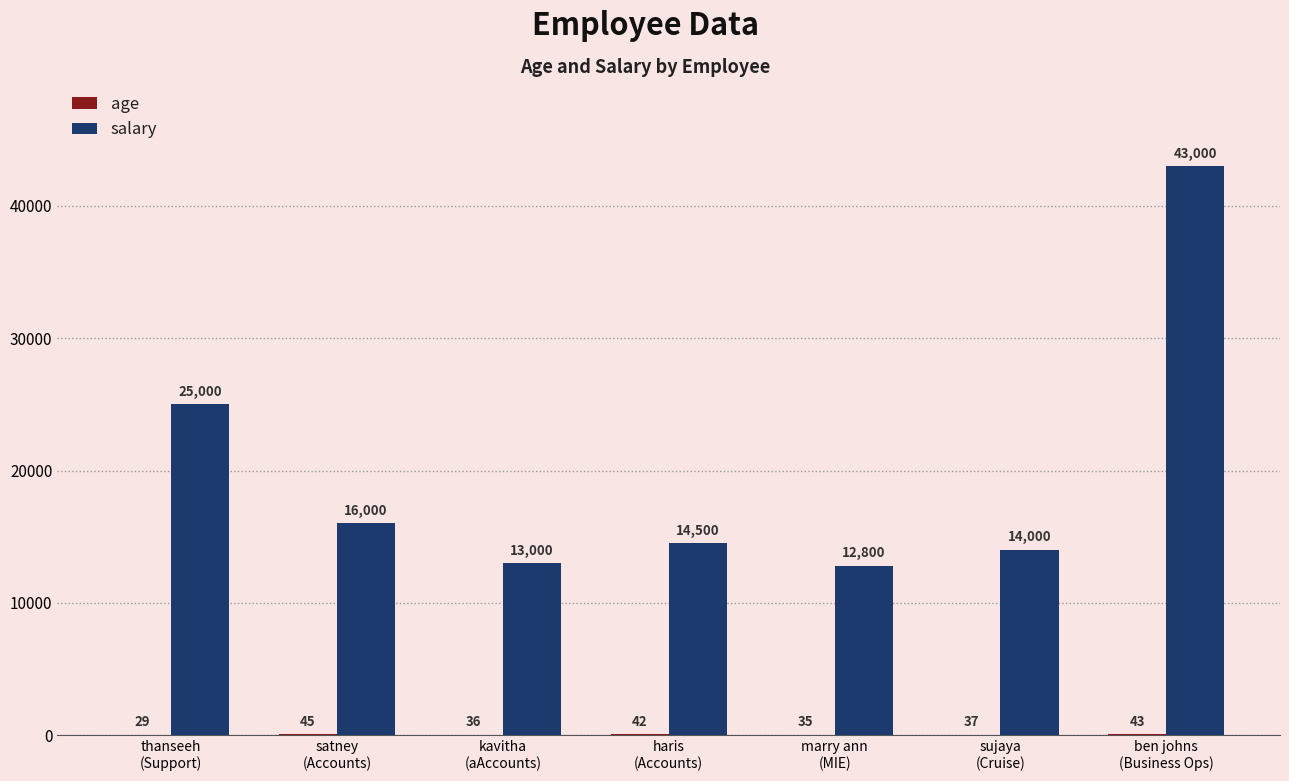

What is the highest value of the salary series?

43000